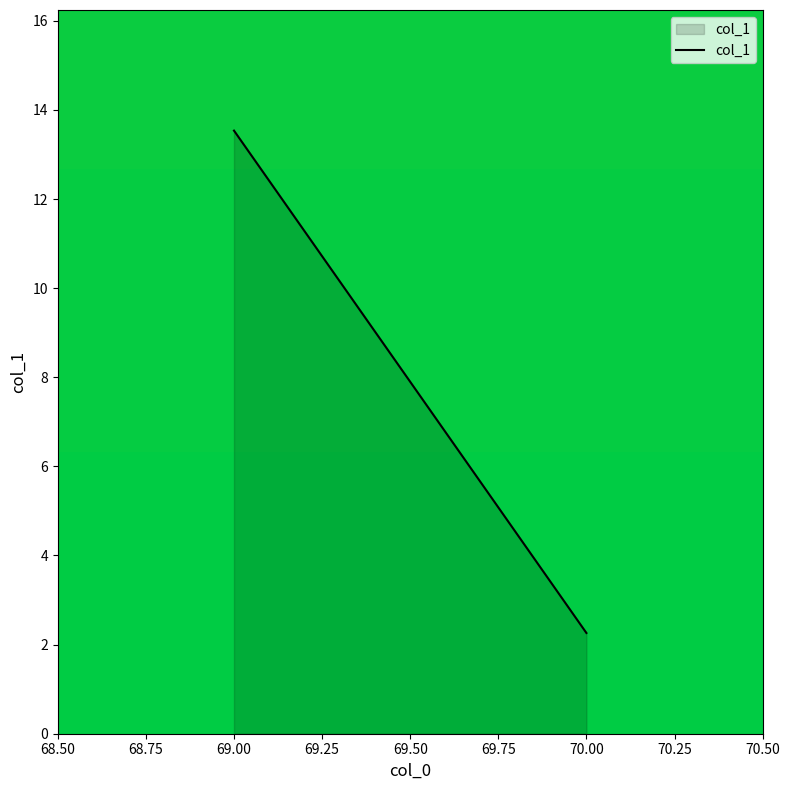

What is the minimum value shown in the chart?

2.3